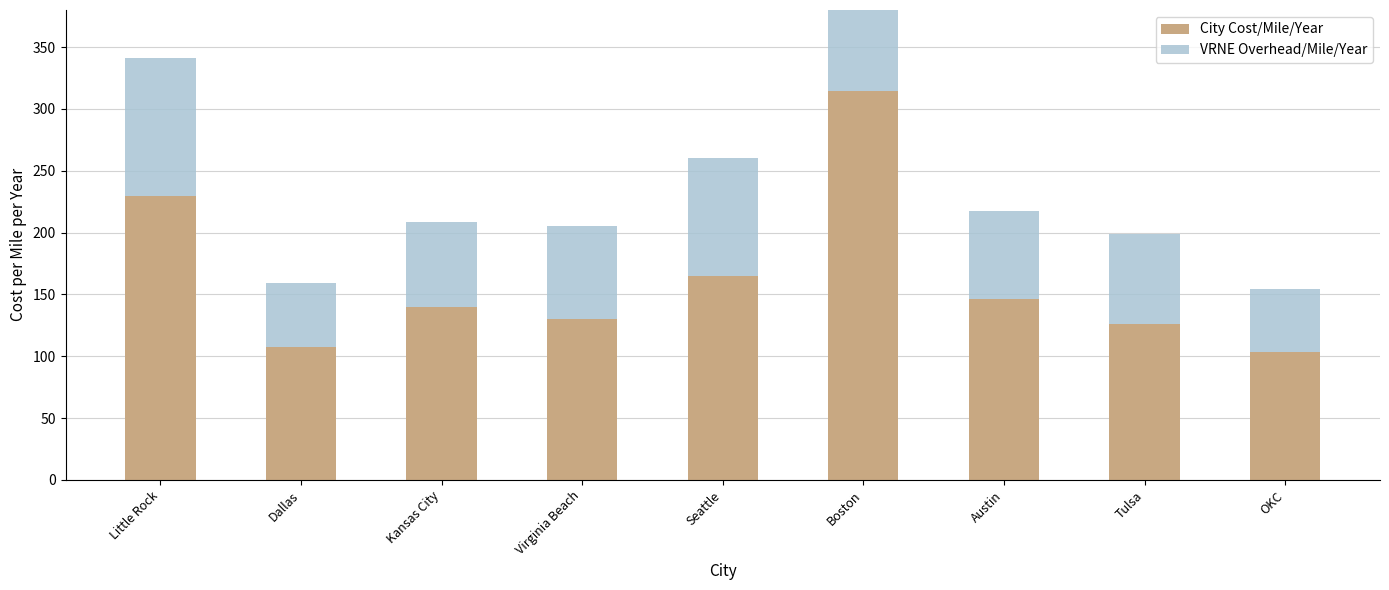

How many values in the City Cost/Mile/Year series exceed 139?

5